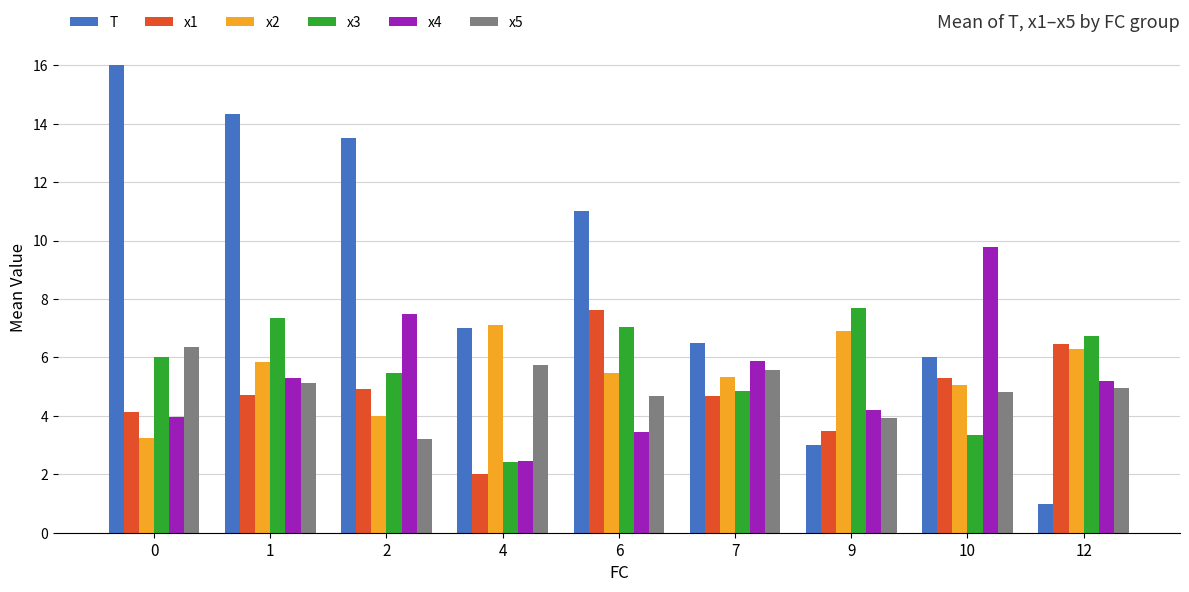

Rank the categories by T value from highest to lowest.

0, 1, 2, 6, 4, 7, 10, 9, 12